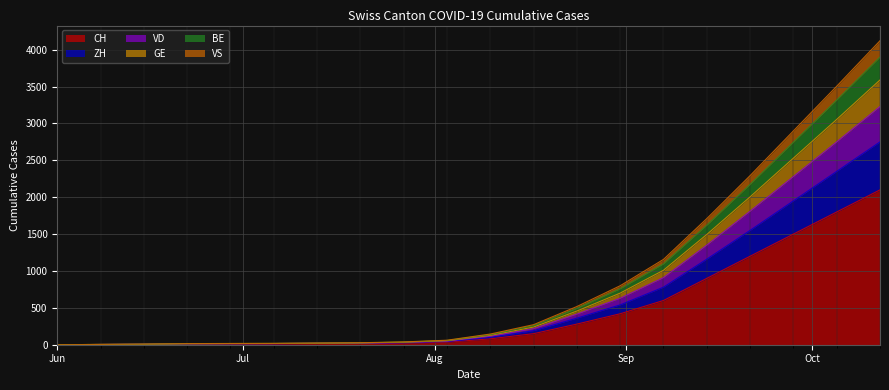

What is the difference between the CH values at 2020-10-05 and 2020-08-03?

1765